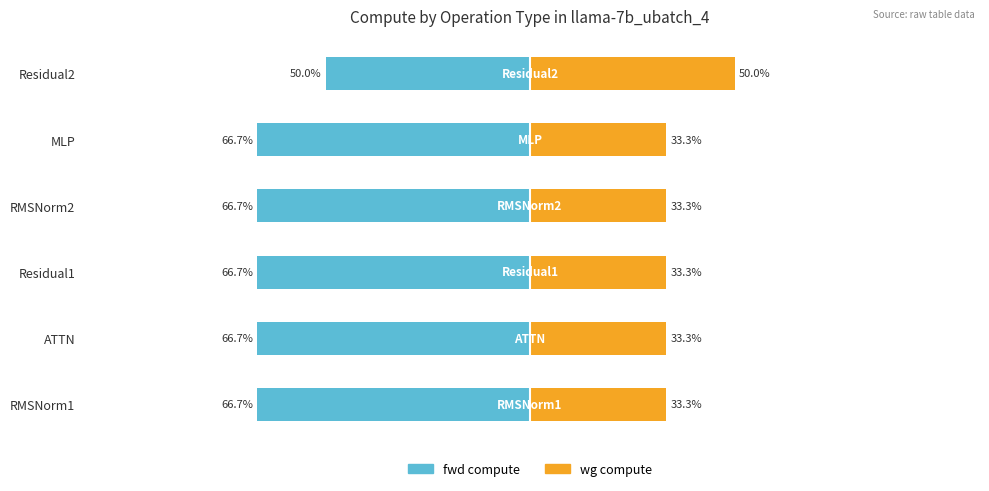

Reading left to right, transcribe all the data shown in this chart.

fwd compute: -66.7	-66.7	-66.7	-66.7	-66.7	-50.0
wg compute: 33.3	33.3	33.3	33.3	33.3	50.0